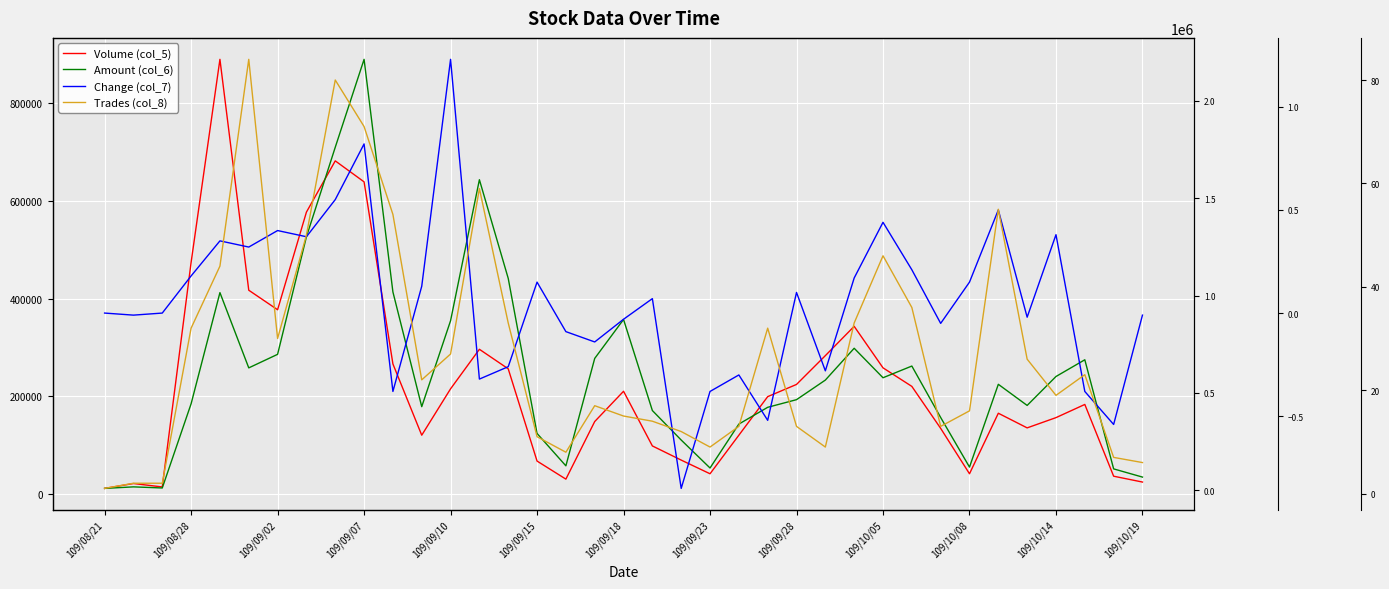

In Change (col_7), how many points are higher than both neighbors (excluding endpoints)?

11